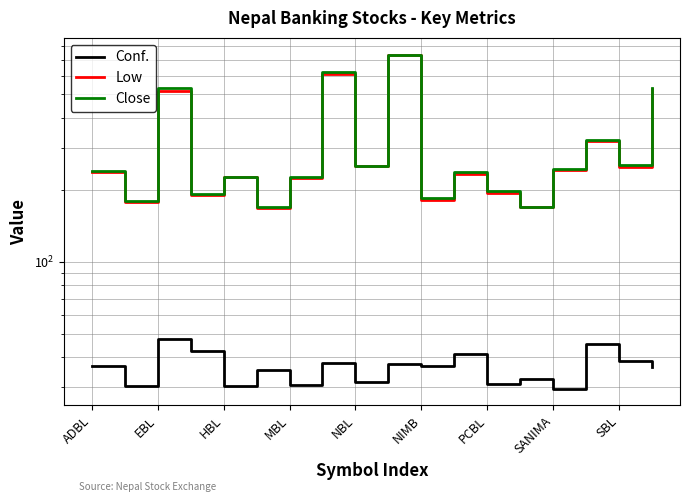

The value of Conf. at MBL is 58.8. True or false?

False